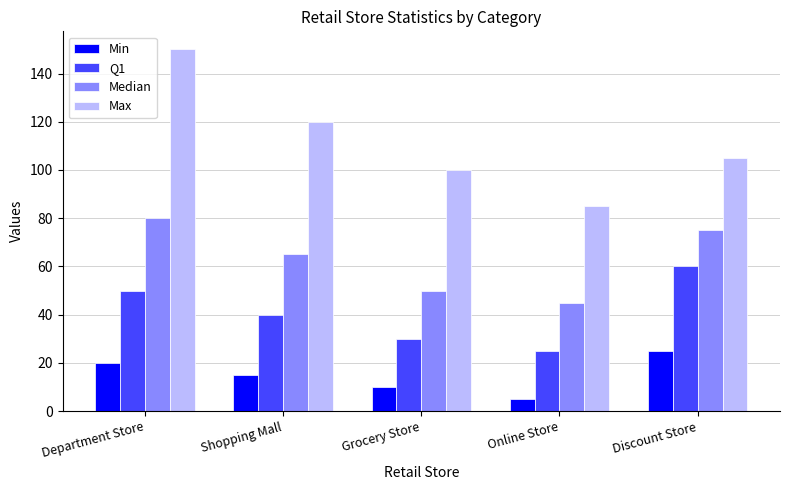

Is it true that Max equals 190 at Shopping Mall?

False